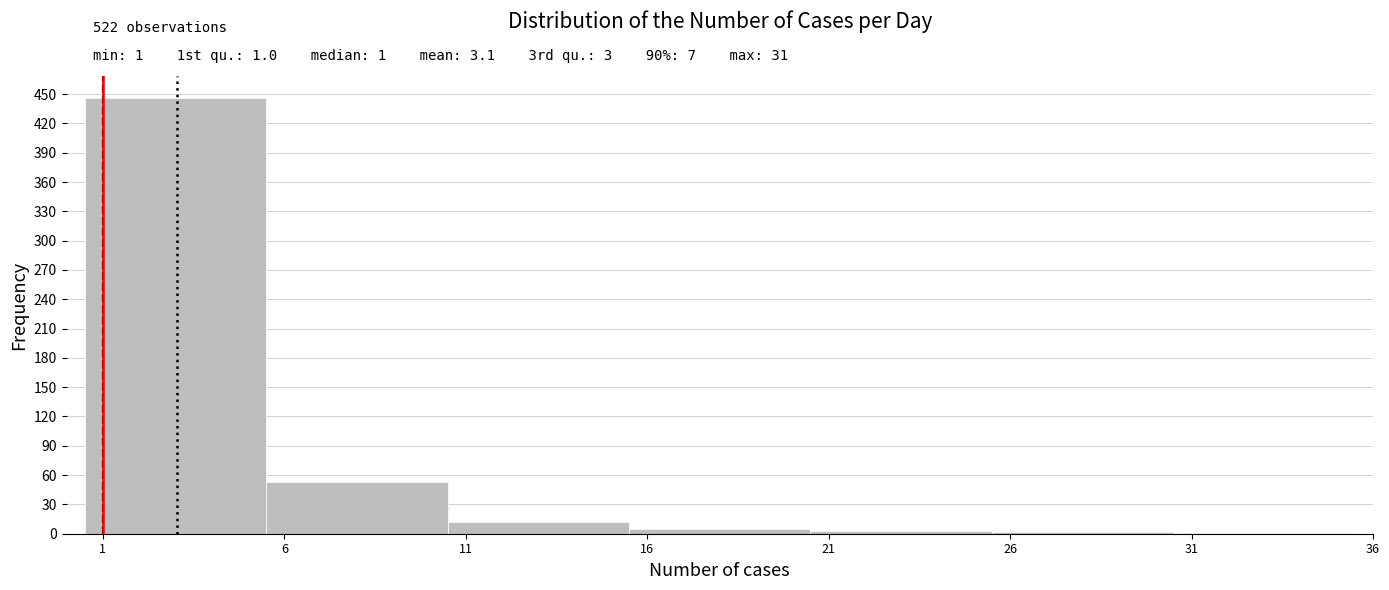

Over which range of the x-axis is the bar tallest?

0.5 to 5.5